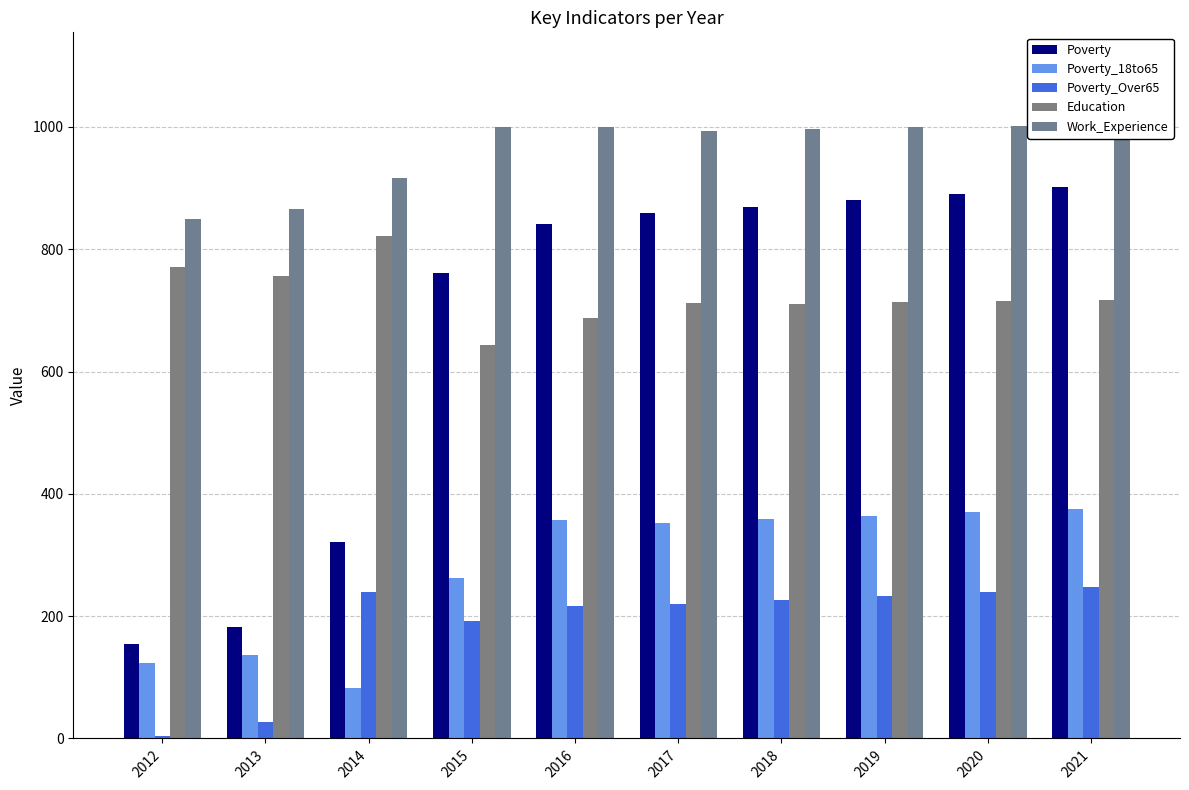

What is the value of the Education bar at the 1st from the left?

771